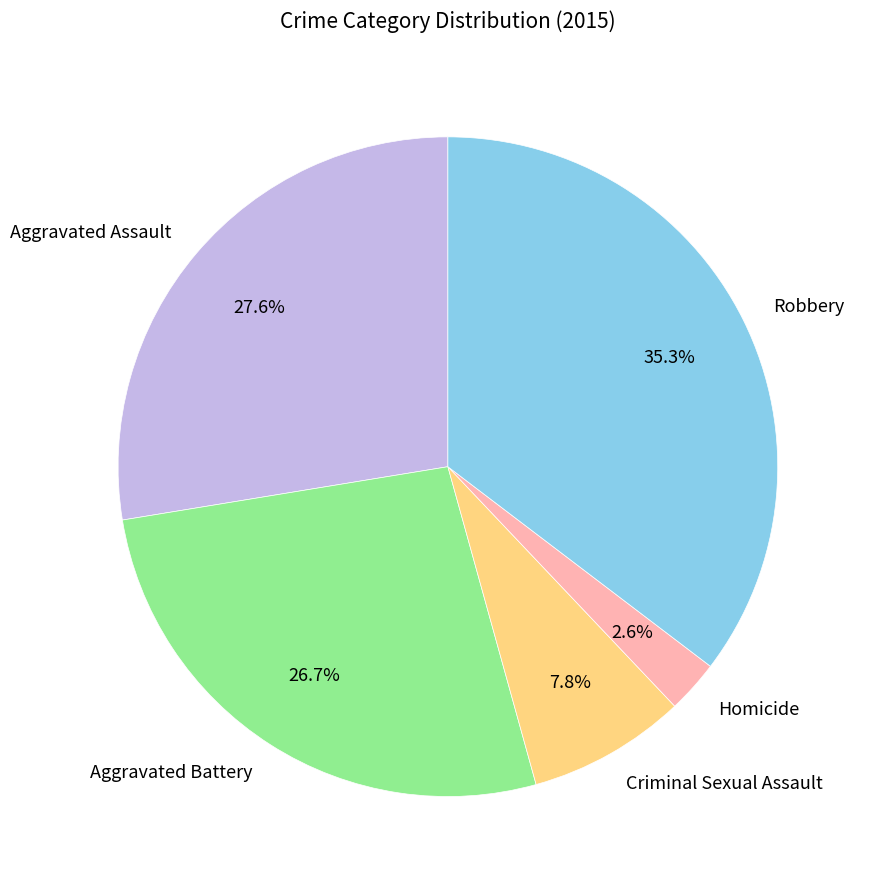

To the nearest percent, what portion does Criminal Sexual Assault represent?

8%